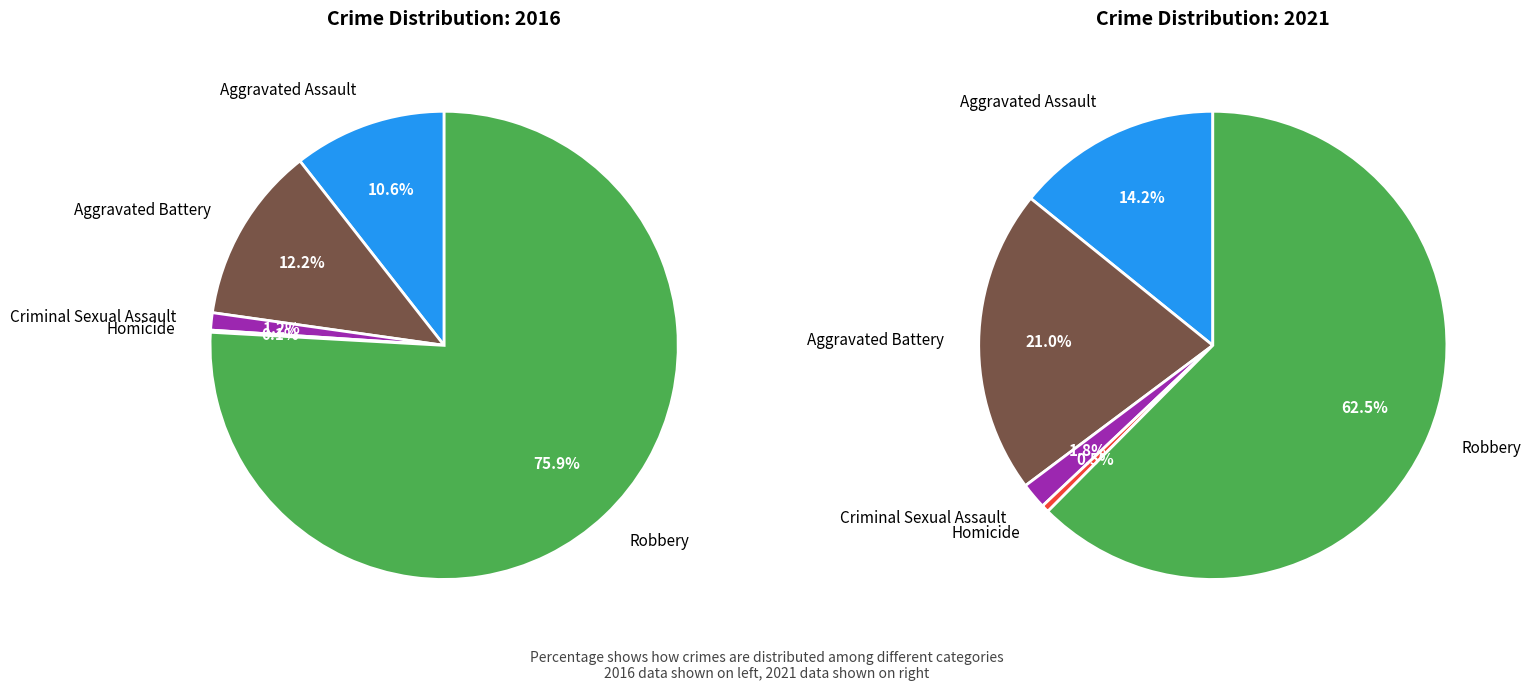

What is the total percentage of Homicide and Criminal Sexual Assault?

1.3%